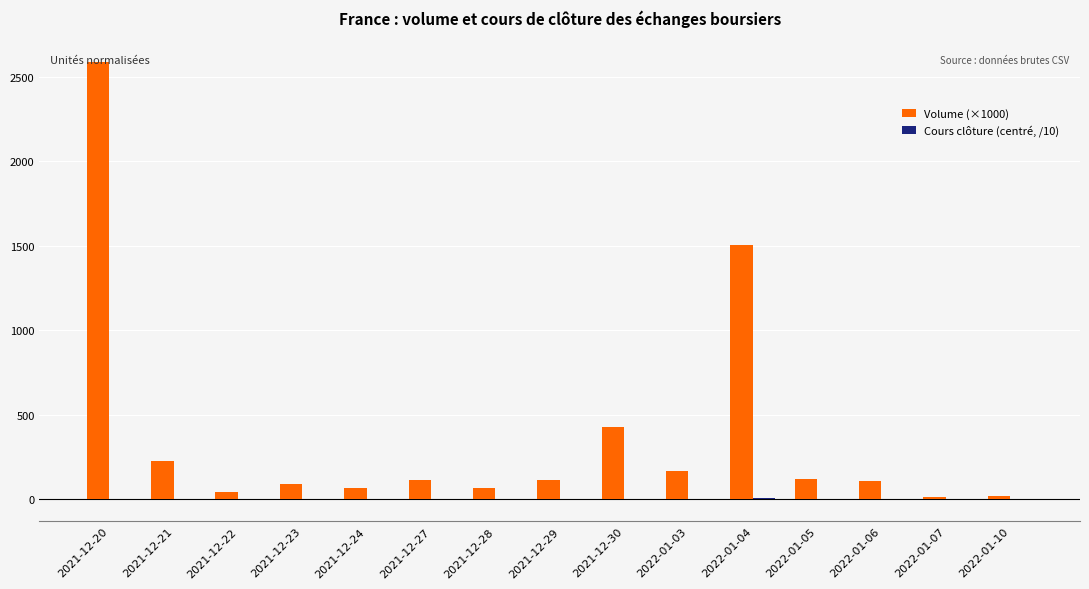

At which label does Volume (×1000) reach its peak?

2021-12-20